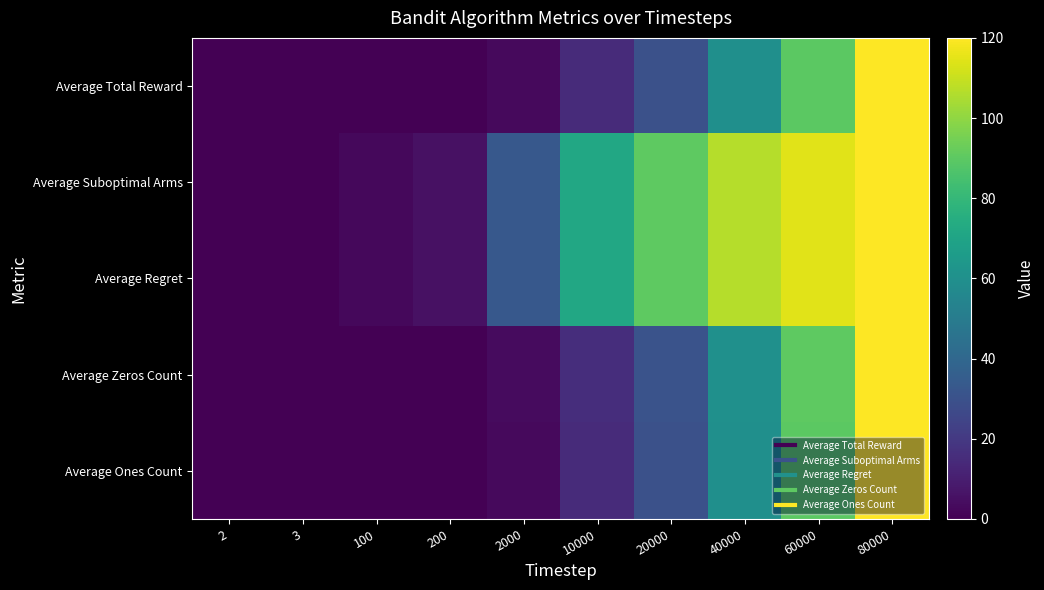

At which category is the sum across all series the highest?

80000